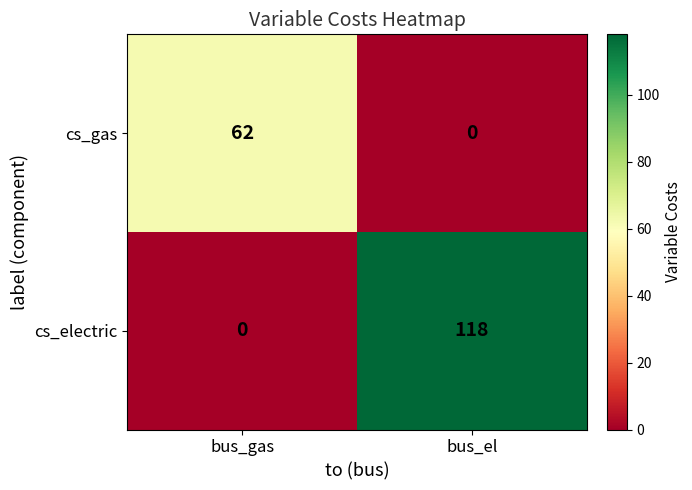

The value of cs_gas at bus_gas is 62. True or false?

True